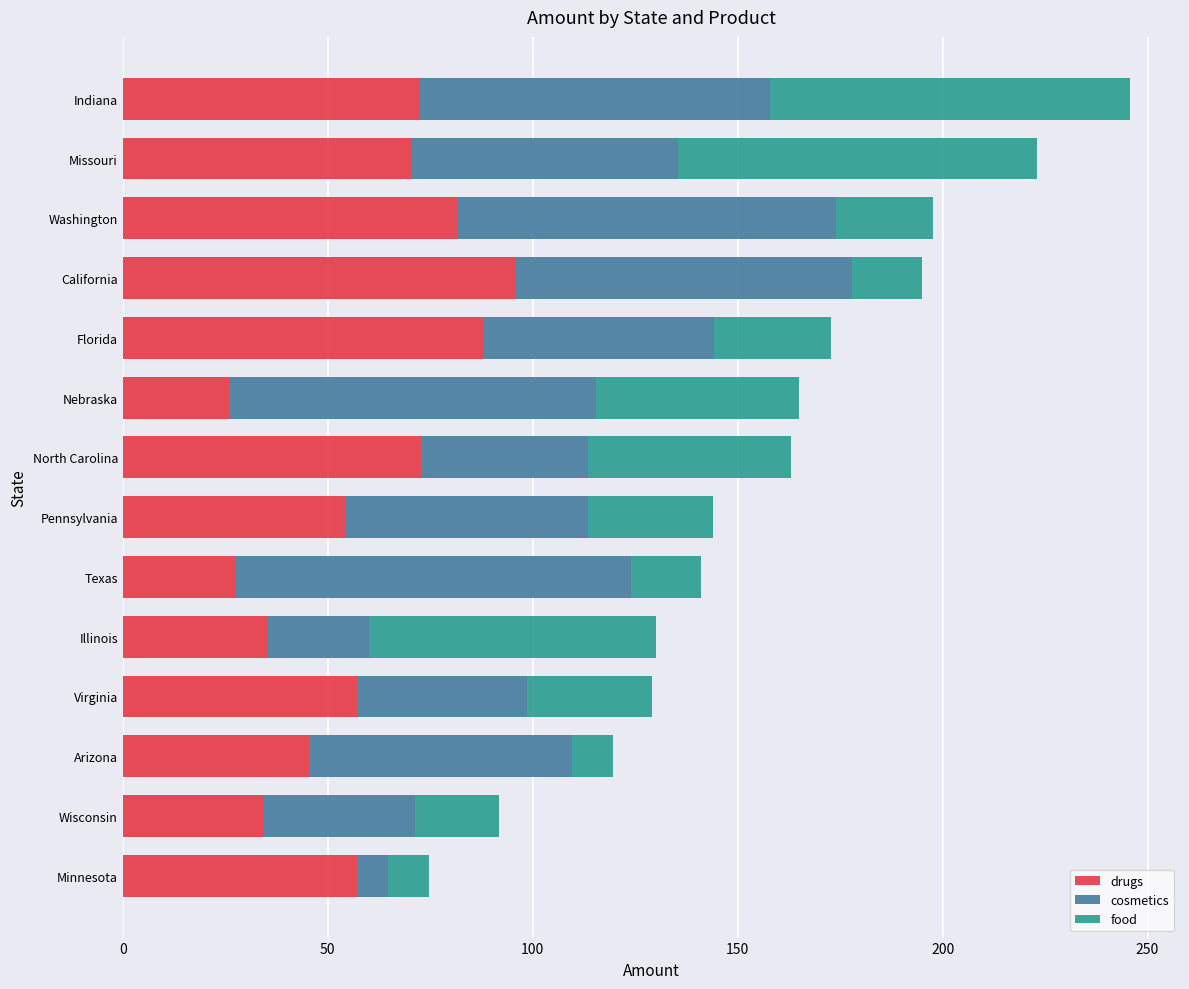

What is the lowest value of the drugs series?

26.2